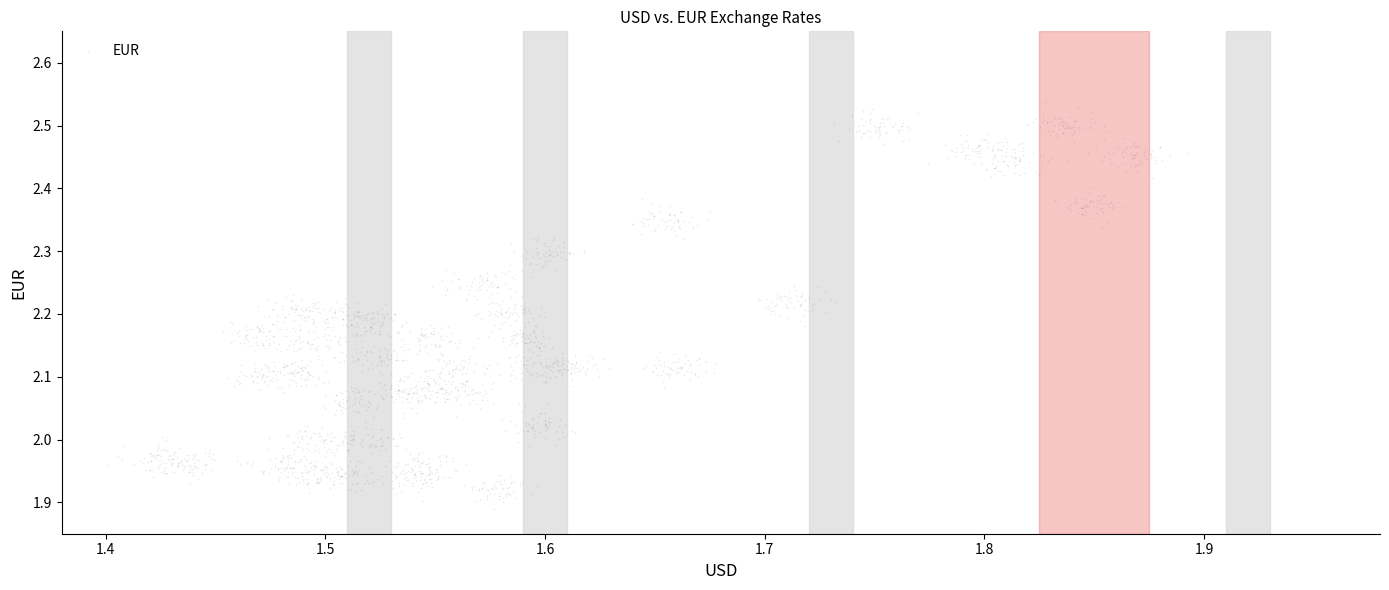

What is the range of X values (max minus min)?

0.5